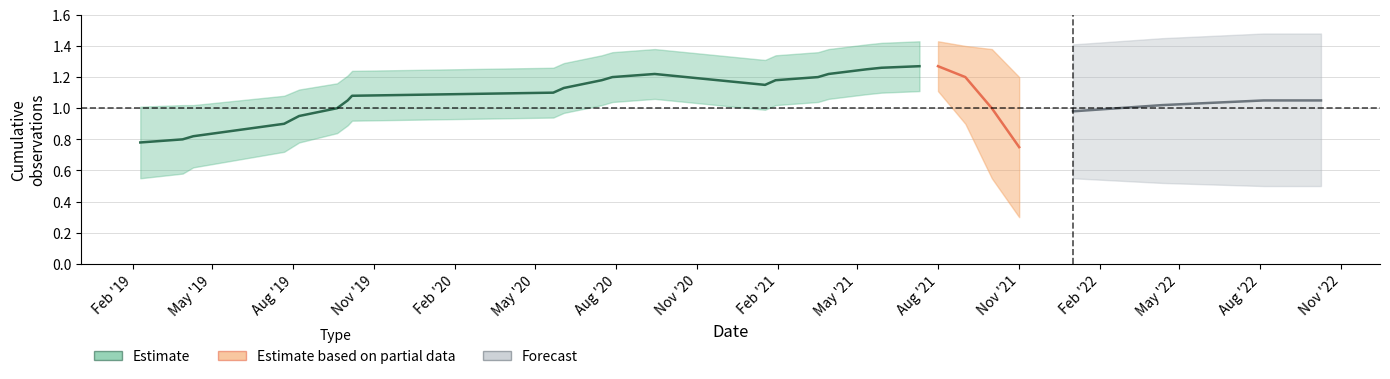

How many values are below 1?

5